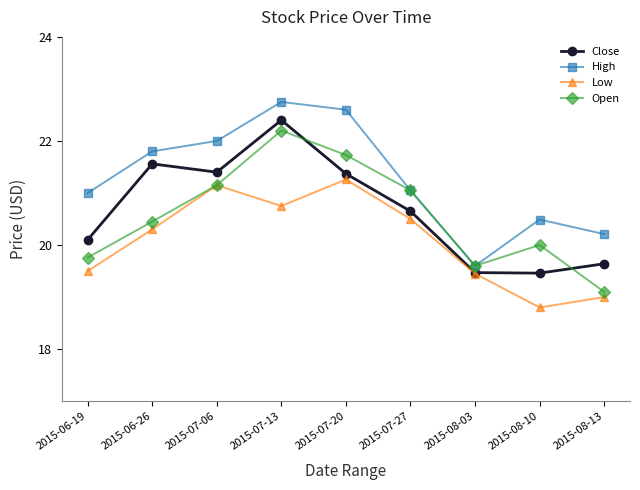

At which label does High reach its peak?

2015-07-13